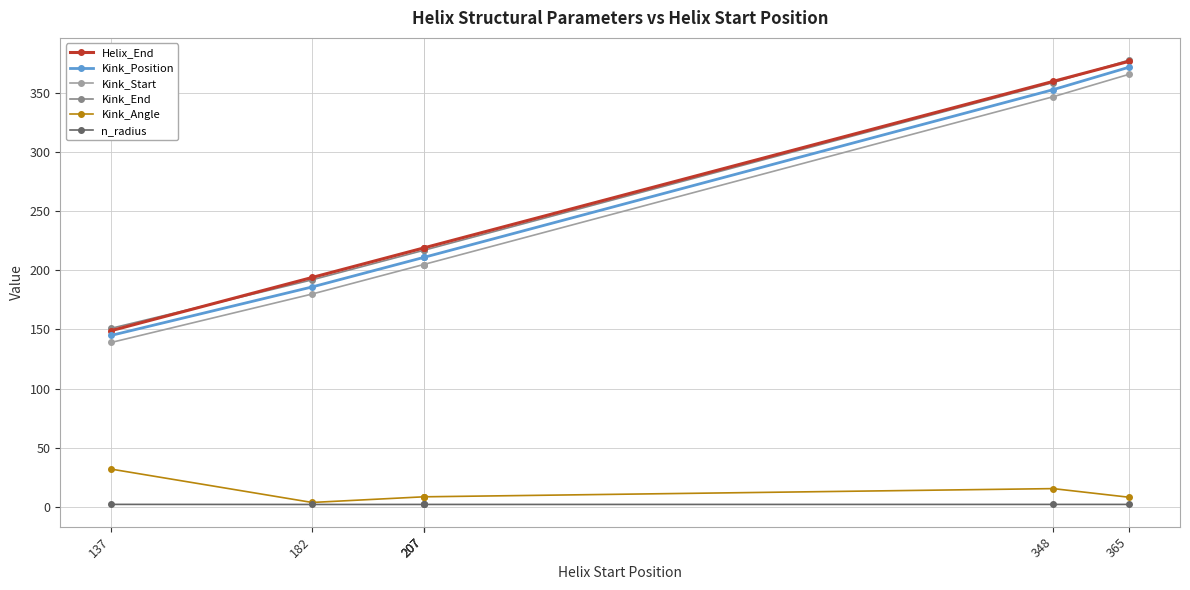

What is the spread (max minus min) of values at 207?

217.1